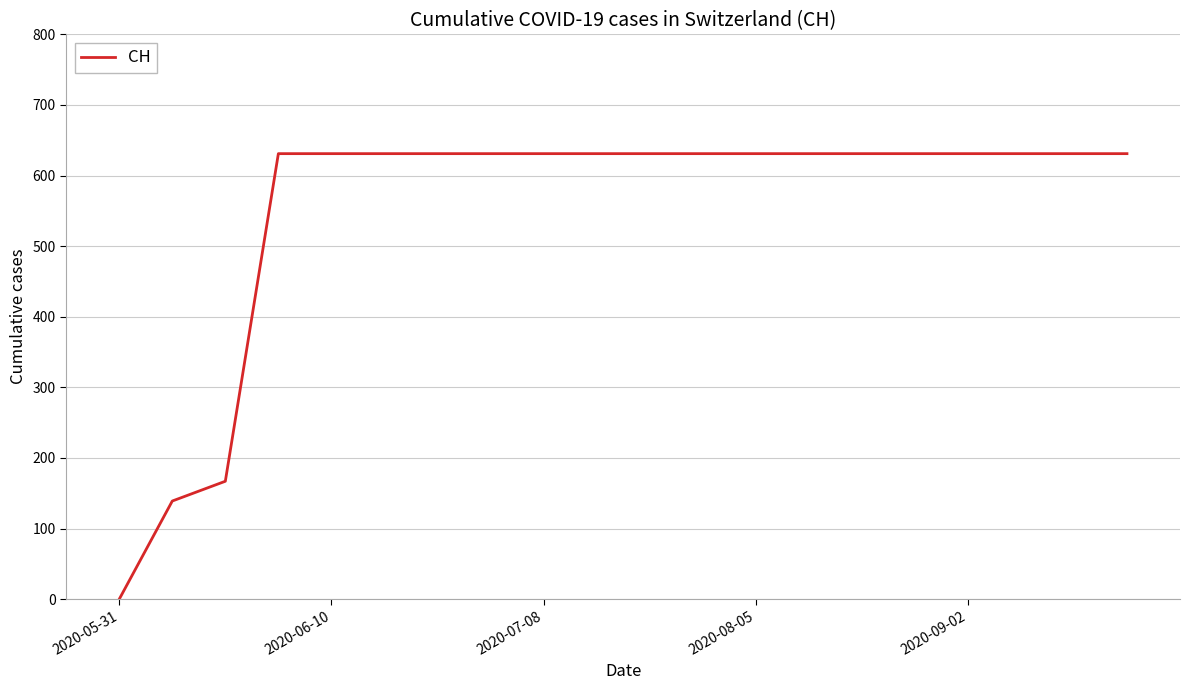

What is the maximum value shown in the chart?

631